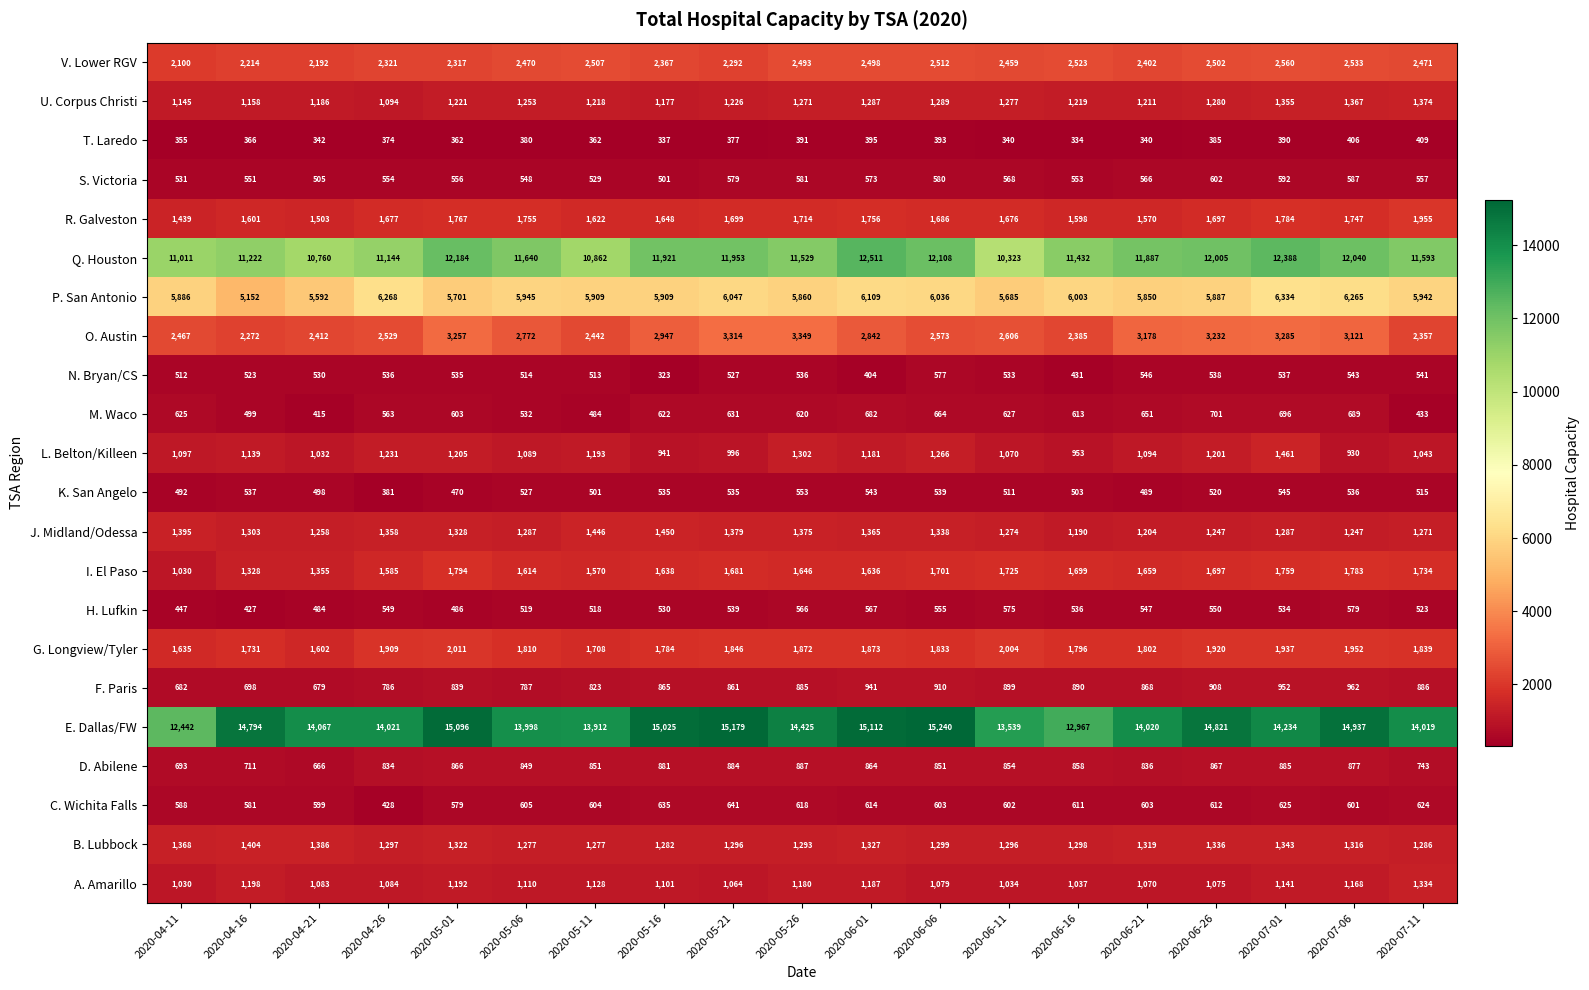

The E. Dallas/FW series shows 13912 at 2020-05-11. True or false?

True